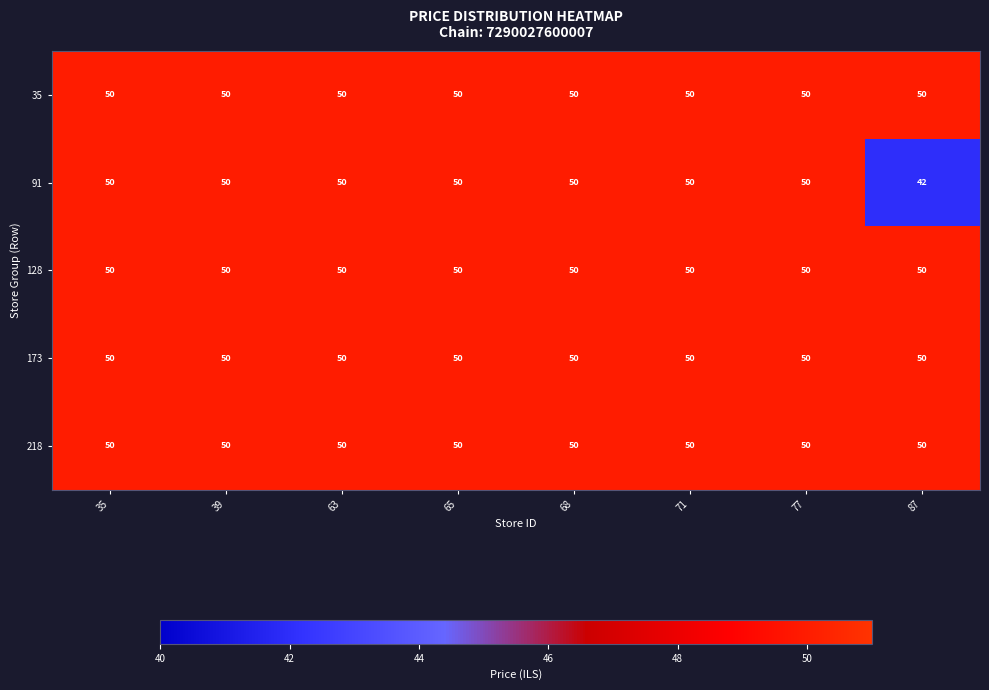

Between 39 and 87, which series saw the biggest shift?

91